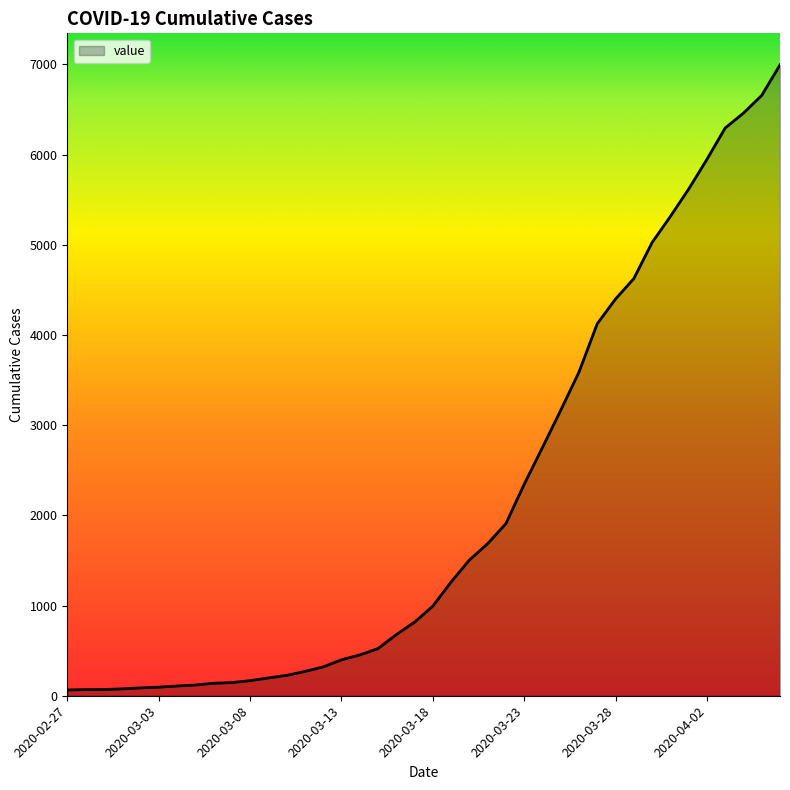

What is the maximum value shown in the chart?

6995